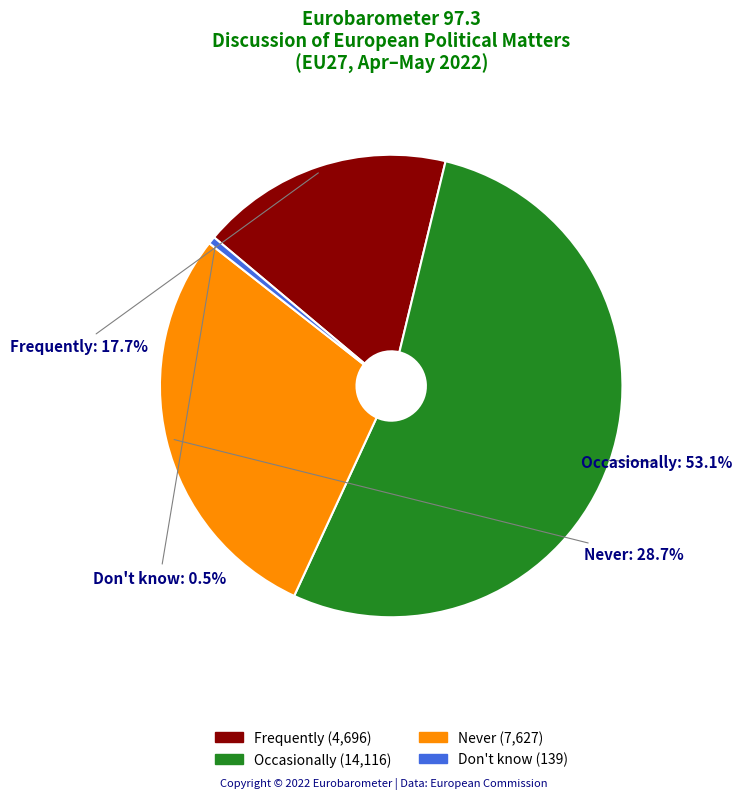

To the nearest percent, what percentage of the pie is Occasionally?

53%